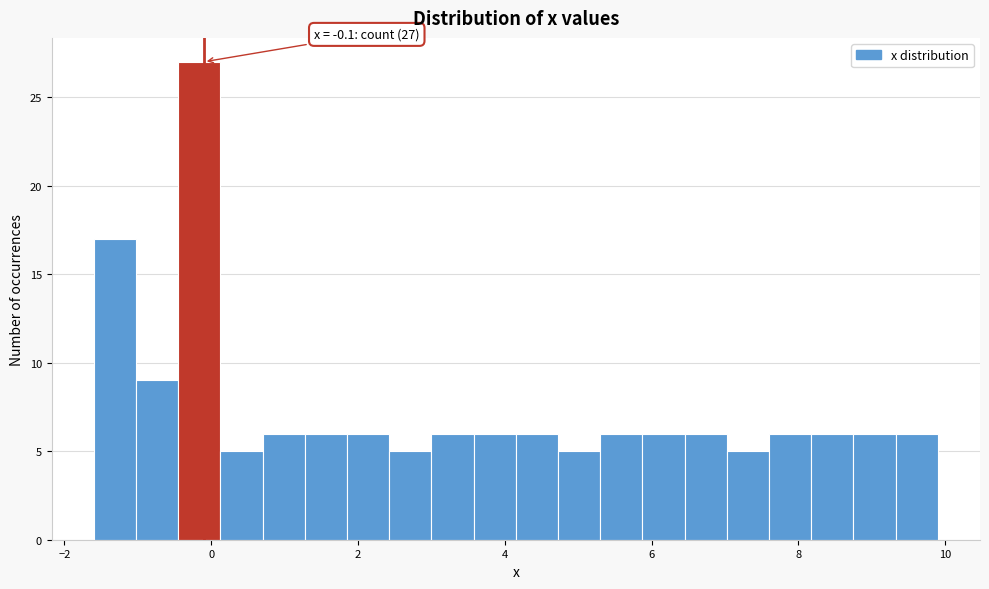

Around what value on the x-axis is the tallest bar? Give the approximate position of its centre, as read against the axis.

-0.2